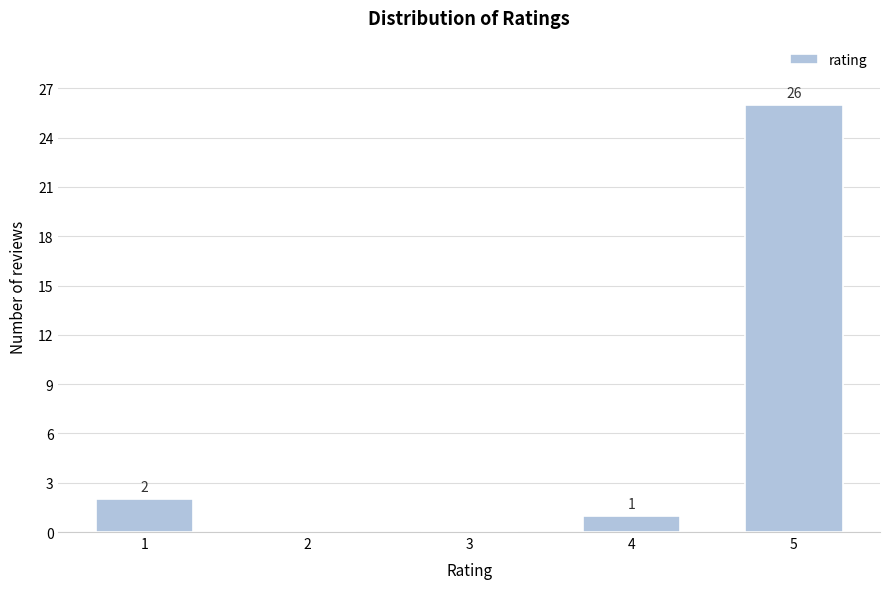

Reading left to right, list all the values displayed in this chart.

1=2	2=0	3=0	4=1	5=26